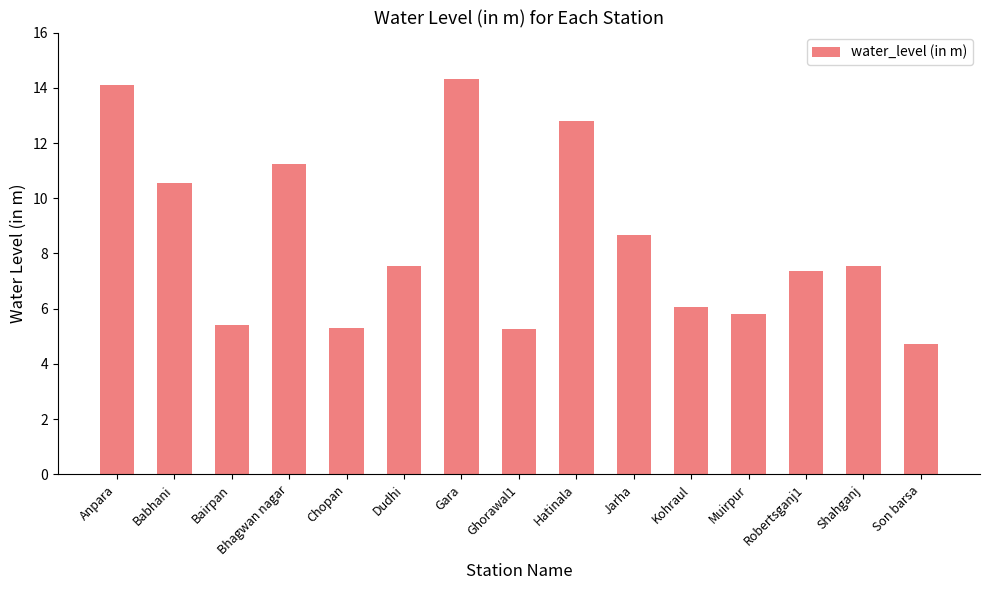

How many data points are less than 7?

6